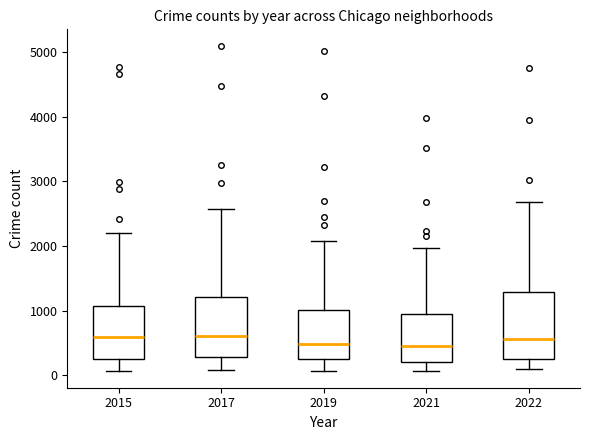

Where does the upper whisker of the box at x = 2021 end on the y-axis? The values are not printed on the chart, so give them approximately, as read against the axis.

2000